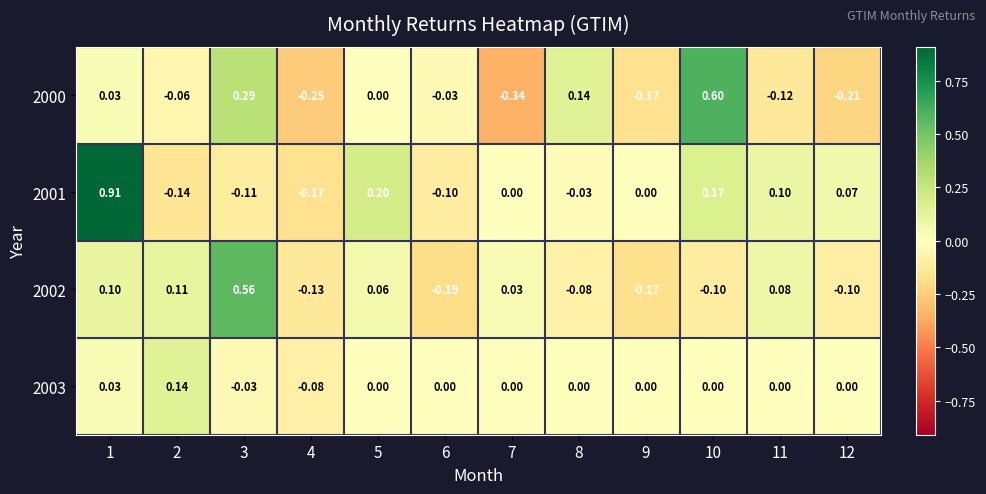

Is the value of 2002 at 1 greater than the value of 2000 at 10?

No